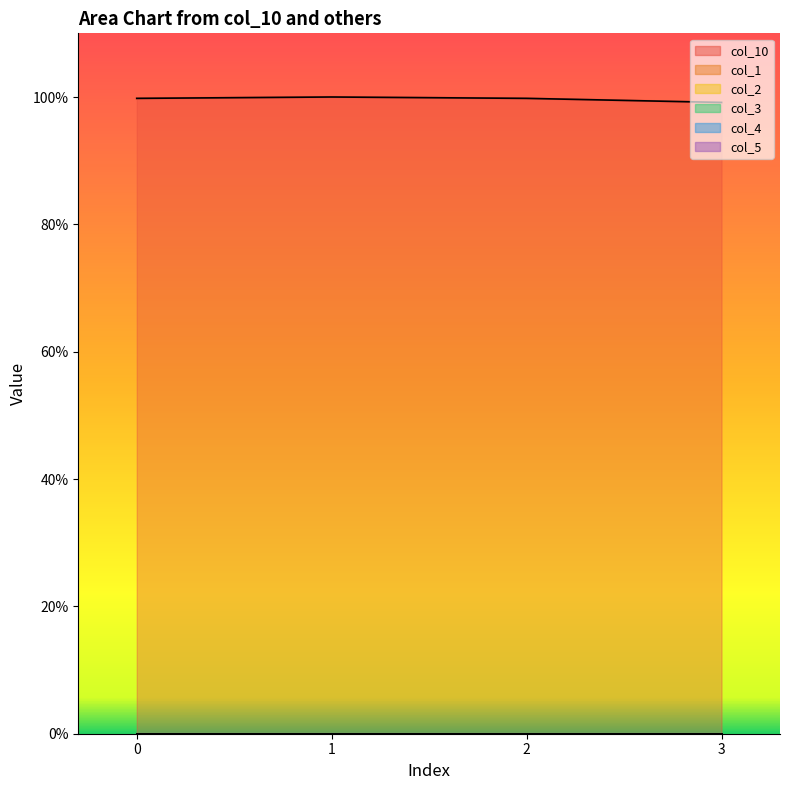

Reading left to right, what are all the values shown in this chart?

col_10: 0=1.0	1=1.0	2=1.0	3=1.0
col_1: 0=0.0	1=0.0	2=0.0	3=0.0
col_2: 0=0.0	1=0.0	2=0.0	3=0.0
col_3: 0=0.0	1=0.0	2=0.0	3=0.0
col_4: 0=0.0	1=0.0	2=0.0	3=0.0
col_5: 0=0.0	1=0.0	2=0.0	3=0.0